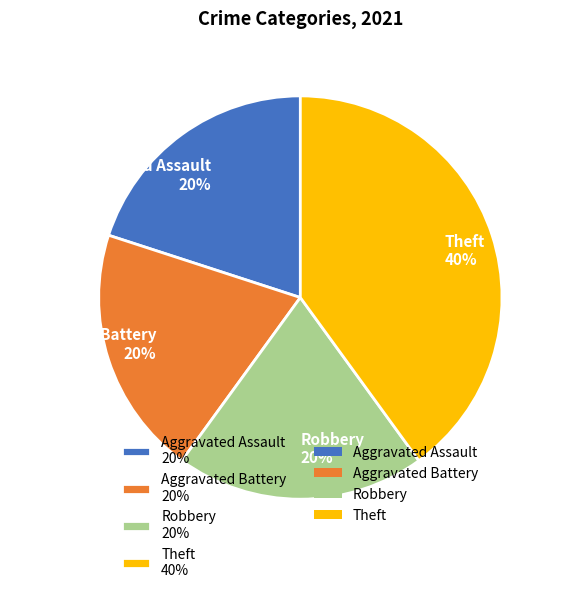

What is the ratio of the value at Aggravated Assault to the value at Theft?

0.5